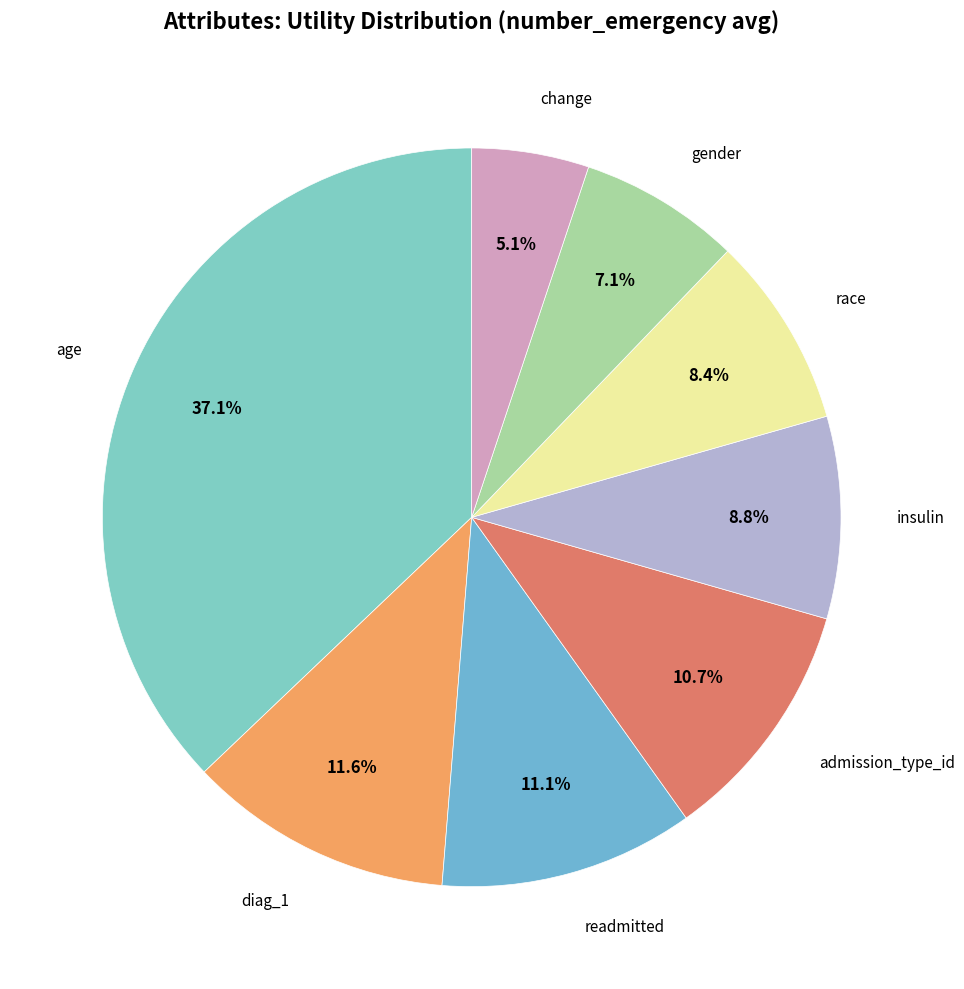

How many segments does this pie chart have?

8